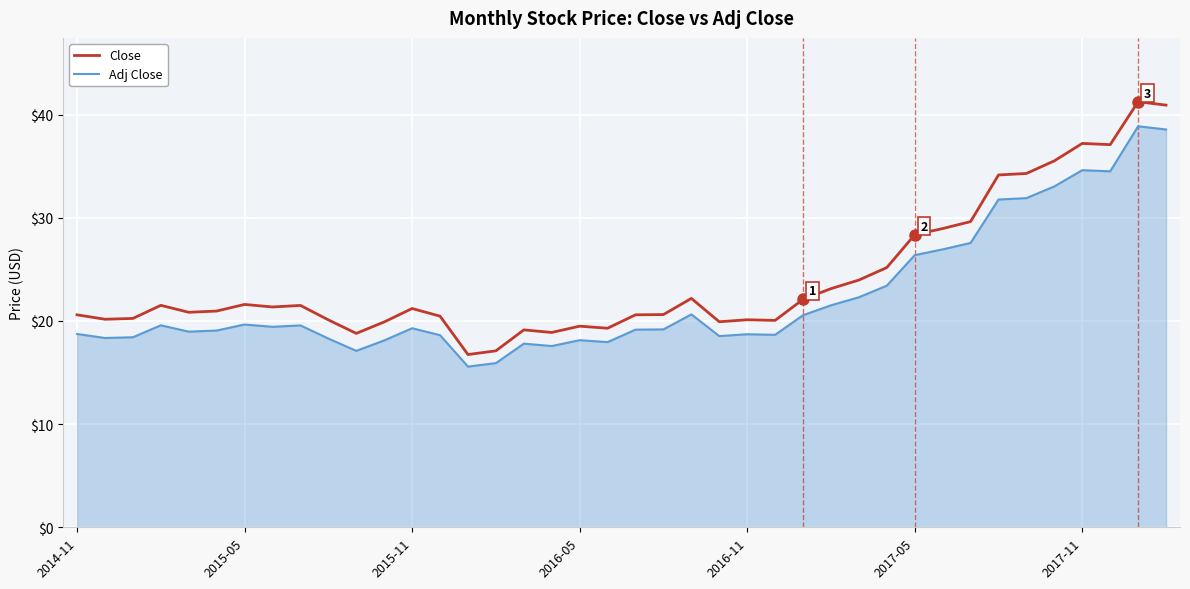

True or false: Adj Close and Close intersect in this chart.

False